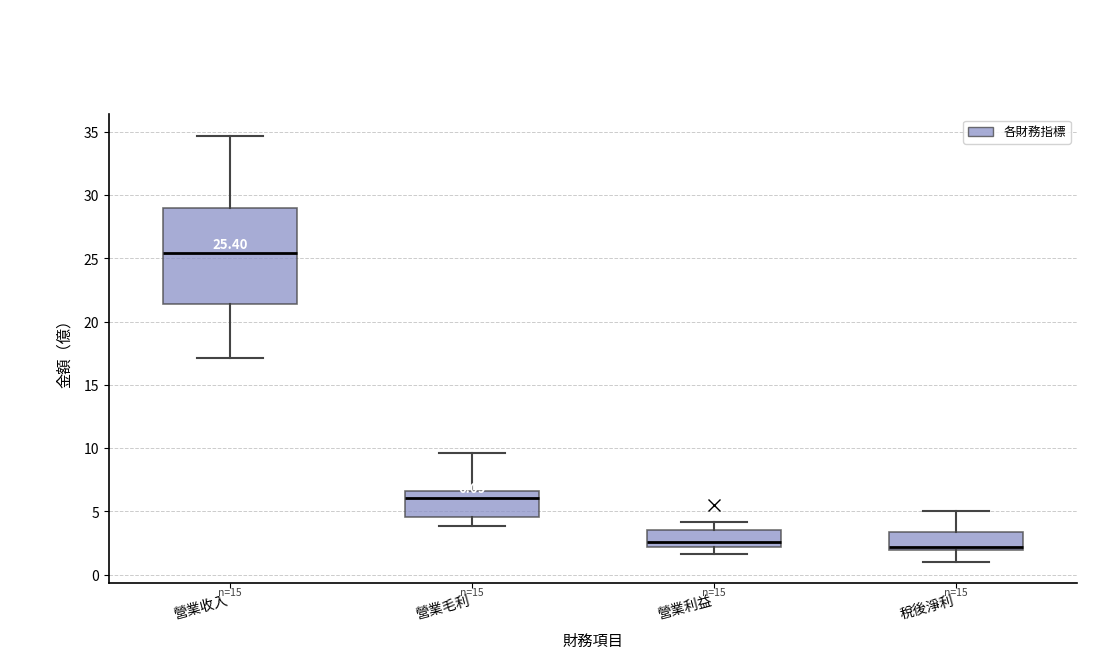

Comparing the boxes themselves (not the whiskers), which one is the tallest?

營業收入